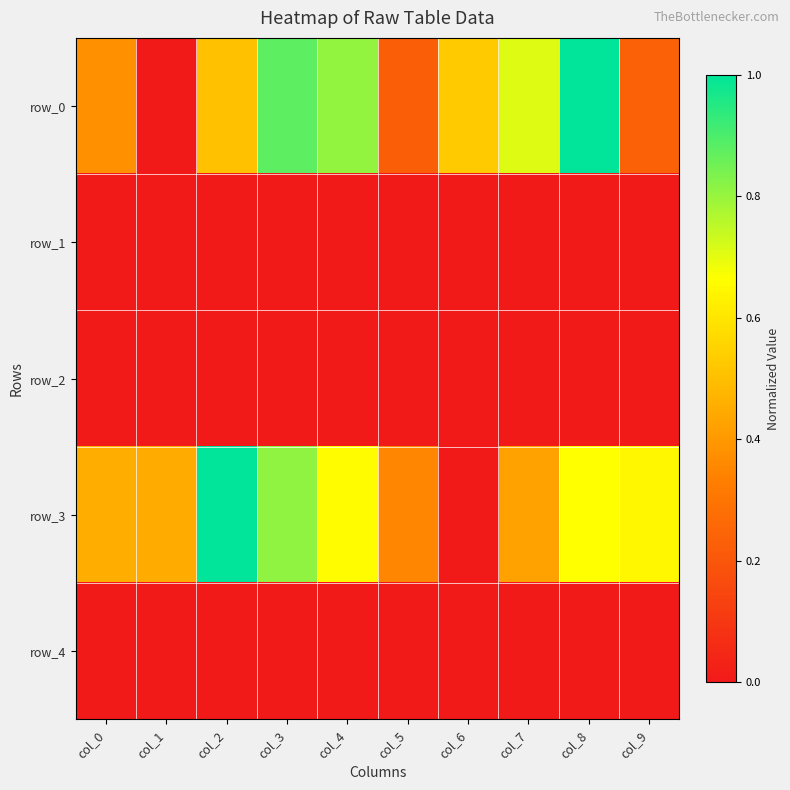

At which label is row_2 closest to 0?

col_0